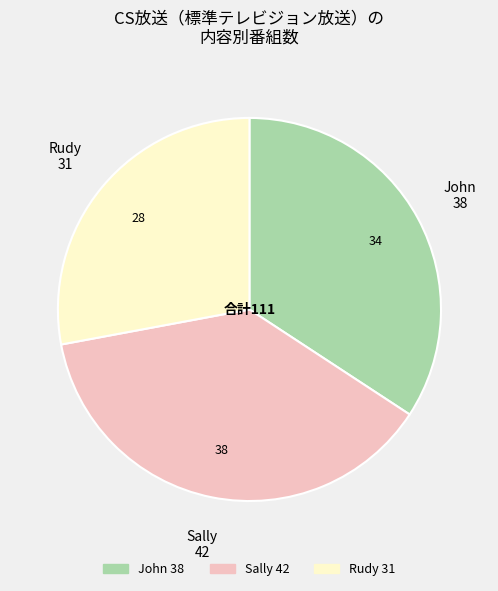

Which slice is the smallest?

Rudy